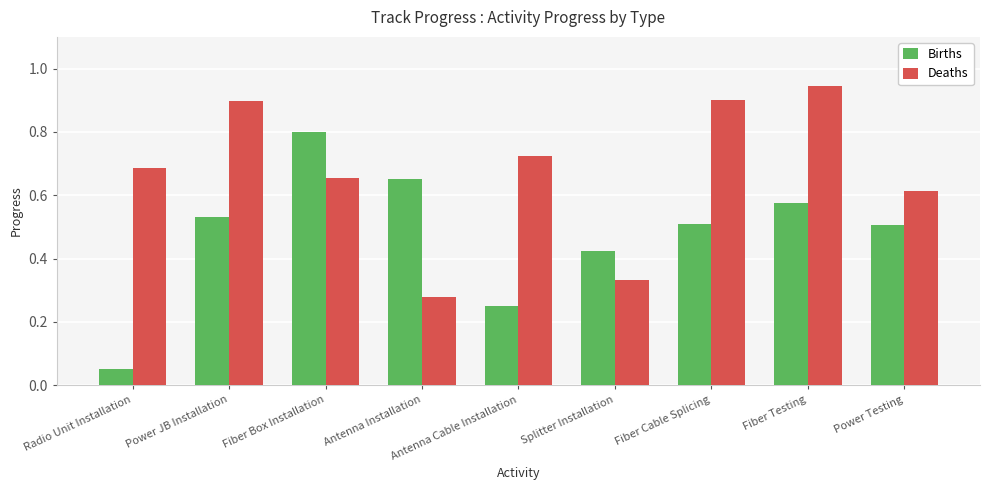

What is the sum of all Births values?

4.3